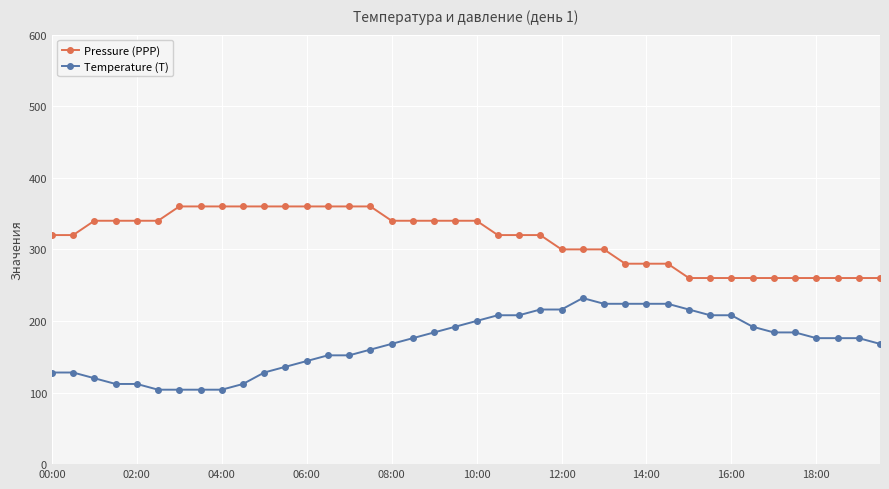

What is the value of the Temperature (T) point at the 36th from the left?

184